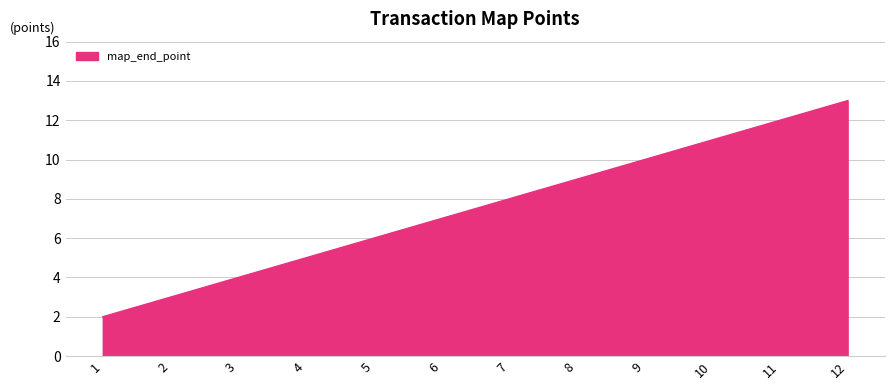

Does the chart display data point markers on the line(s)?

No